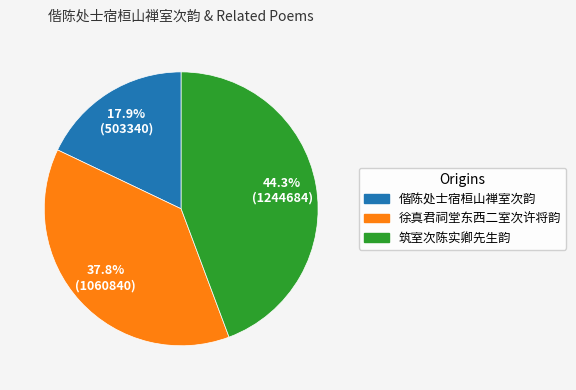

What is the largest slice in the pie chart?

筑室次陈实卿先生韵